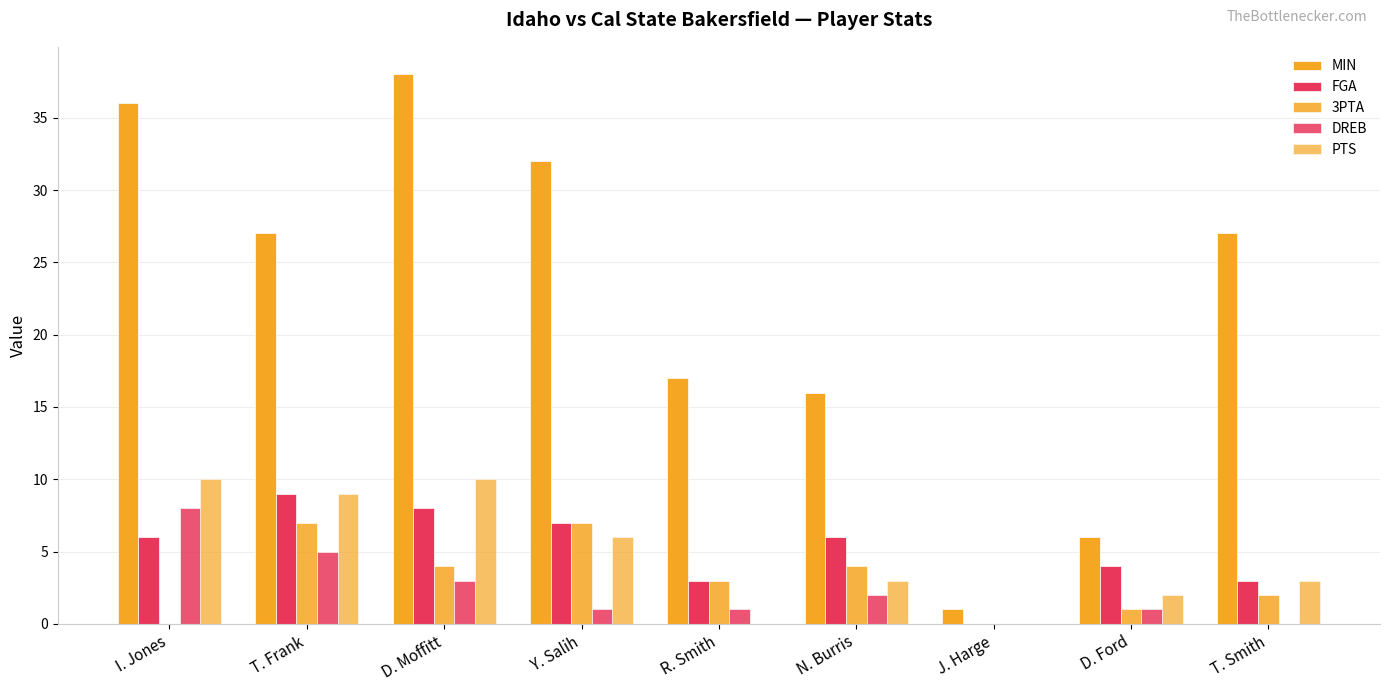

What is the difference between the second highest and second lowest values in the FGA series?

5